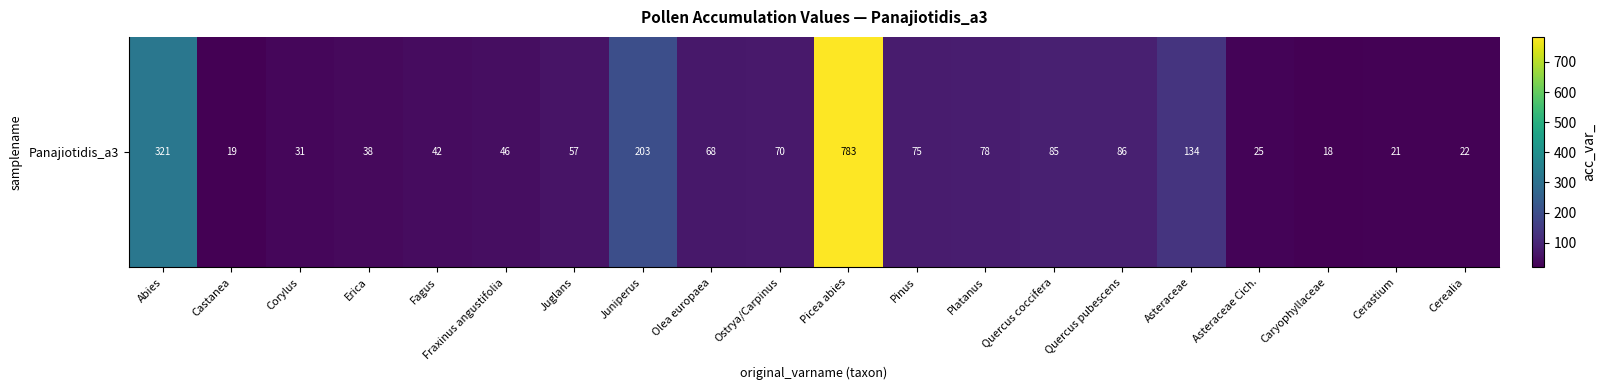

What is the minimum value shown in the chart?

18